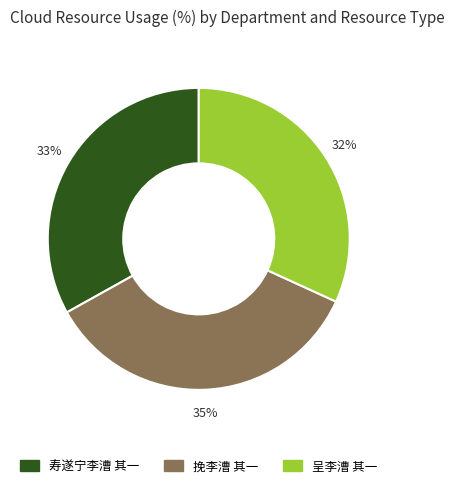

Is it true that 挽李漕 其一 is 35% of the pie?

True